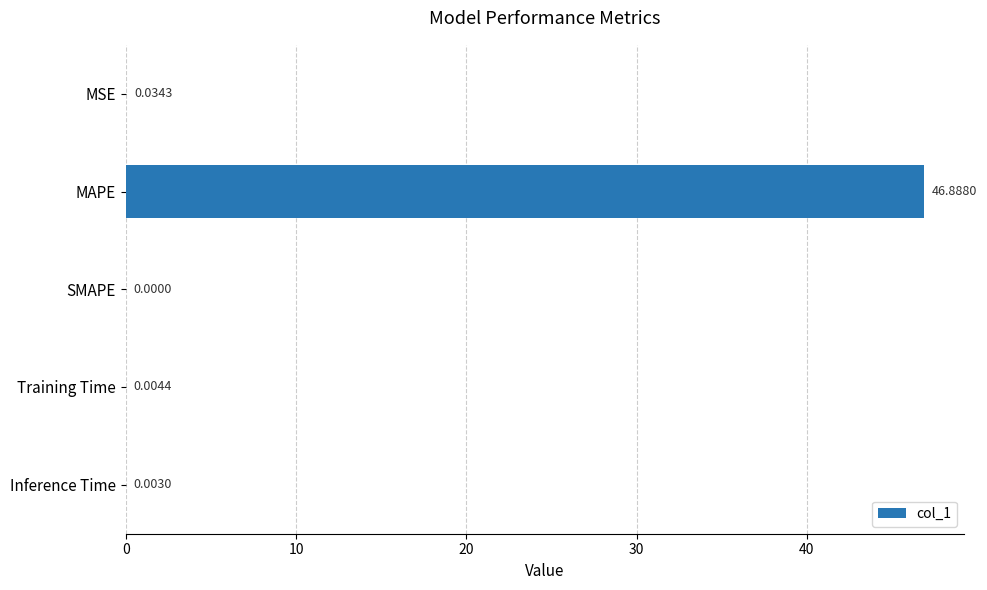

What is the average value?

9.4